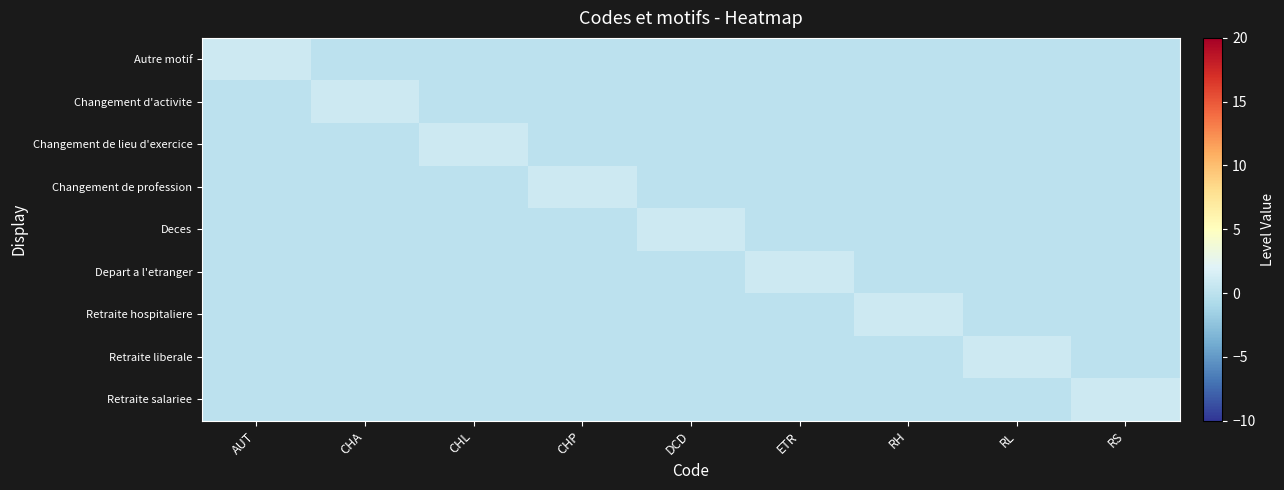

Rank the series by their maximum value, from lowest to highest.

Autre motif, Changement d'activite, Changement de lieu d'exercice, Changement de profession, Deces, Depart a l'etranger, Retraite hospitaliere, Retraite liberale, Retraite salariee